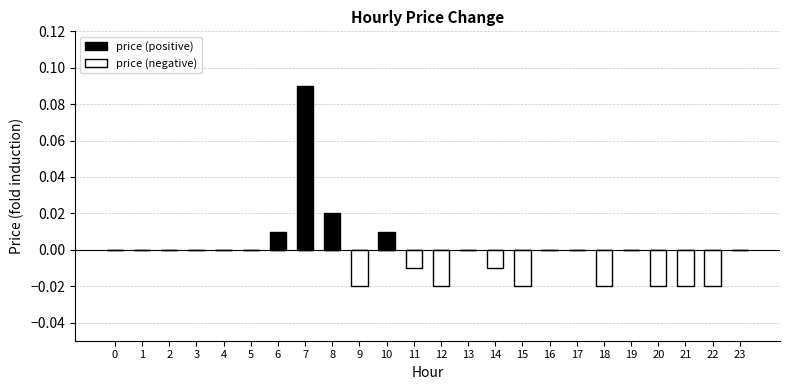

List the series in order of their peak value, lowest first.

price (negative), price (positive)